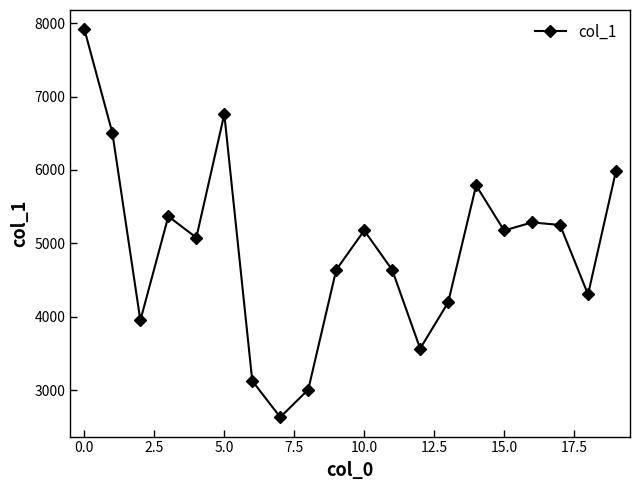

Reading left to right, list all the values displayed in this chart.

7914	6504	3952	5368	5079	6760	3128	2634	3009	4640	5176	4640	3568	4196	5789	5176	5286	5251	4305	5988